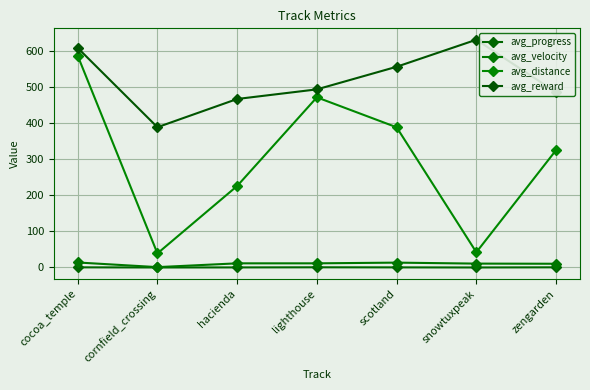

Where does the avg_velocity series first go above 11?

cocoa_temple